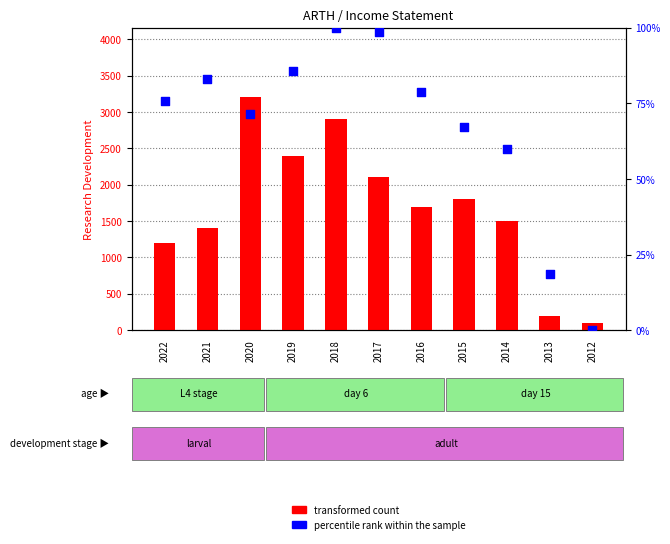

Which series has the largest Y range (max minus min)?

transformed count